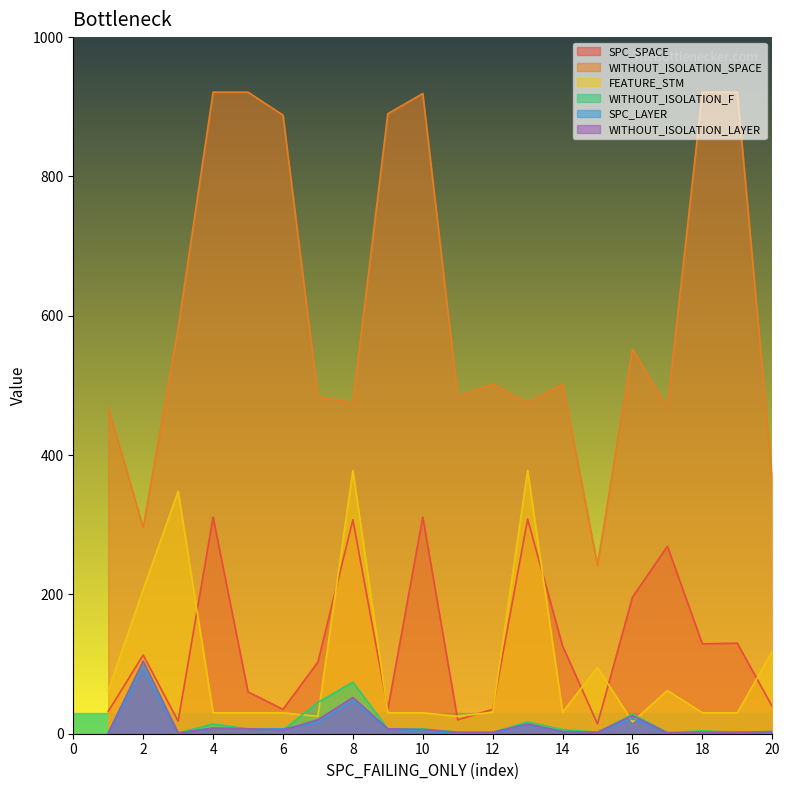

How many values in the SPC_SPACE series are below 113?

10